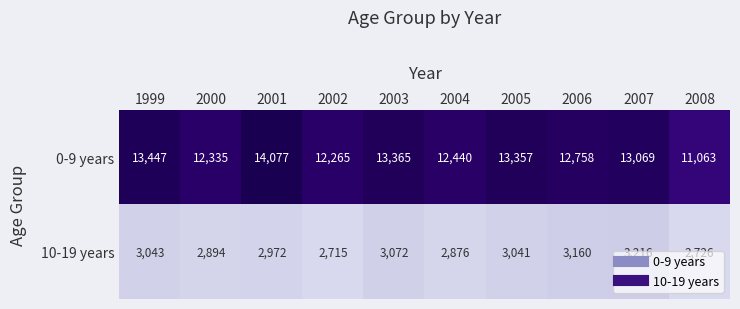

Which category has the highest value in the 0-9 years series?

2001